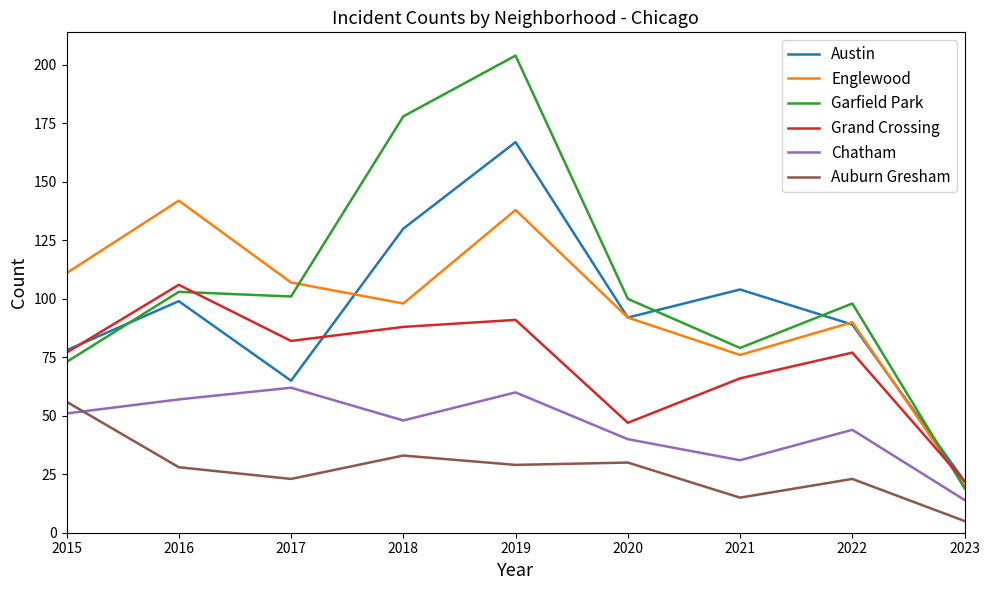

At which category does the chart reach its minimum across all series?

2023